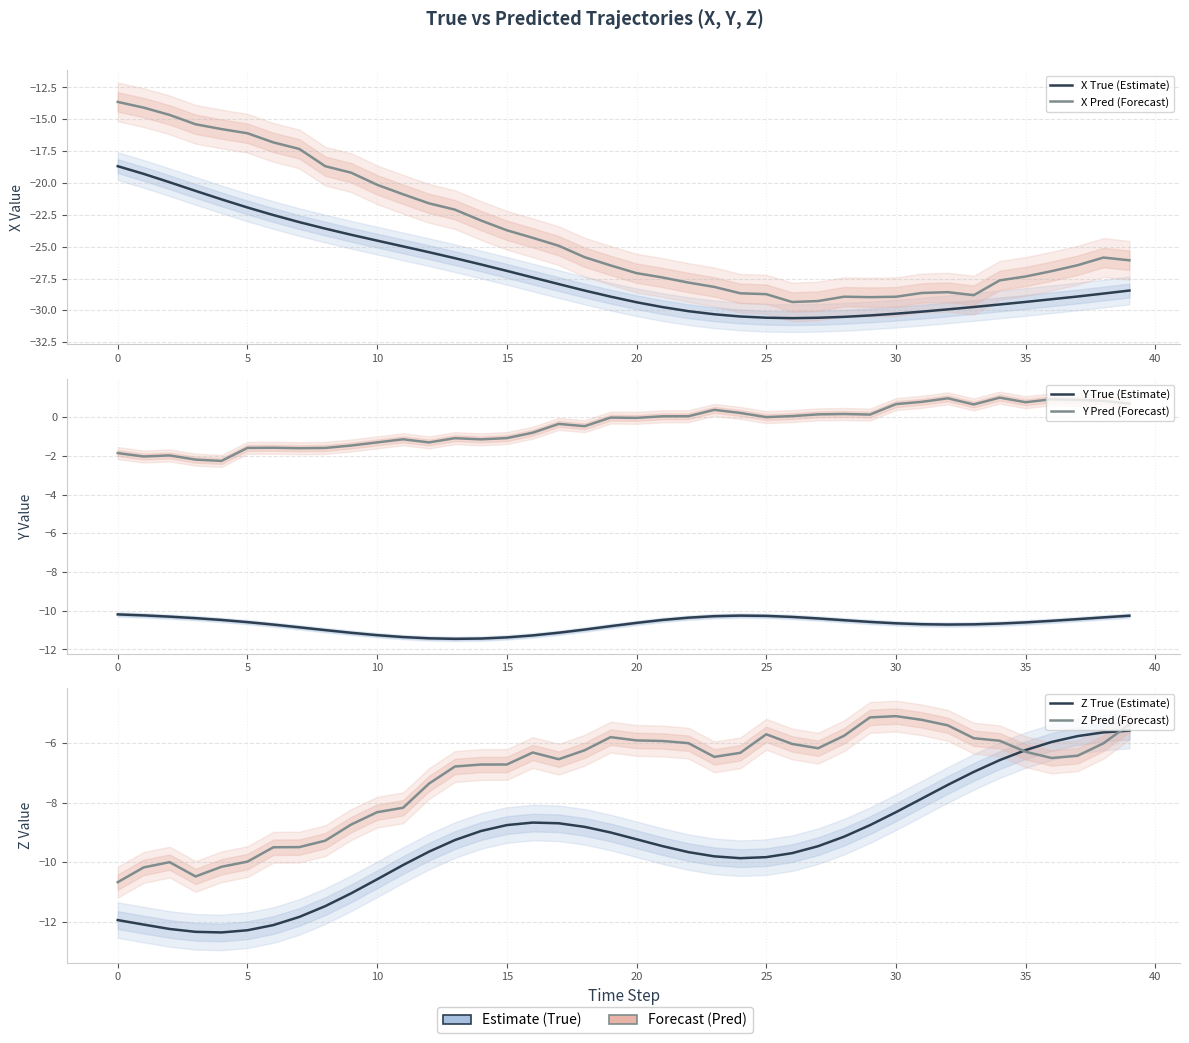

Which category has the lowest value in the X True (Estimate) series?

26